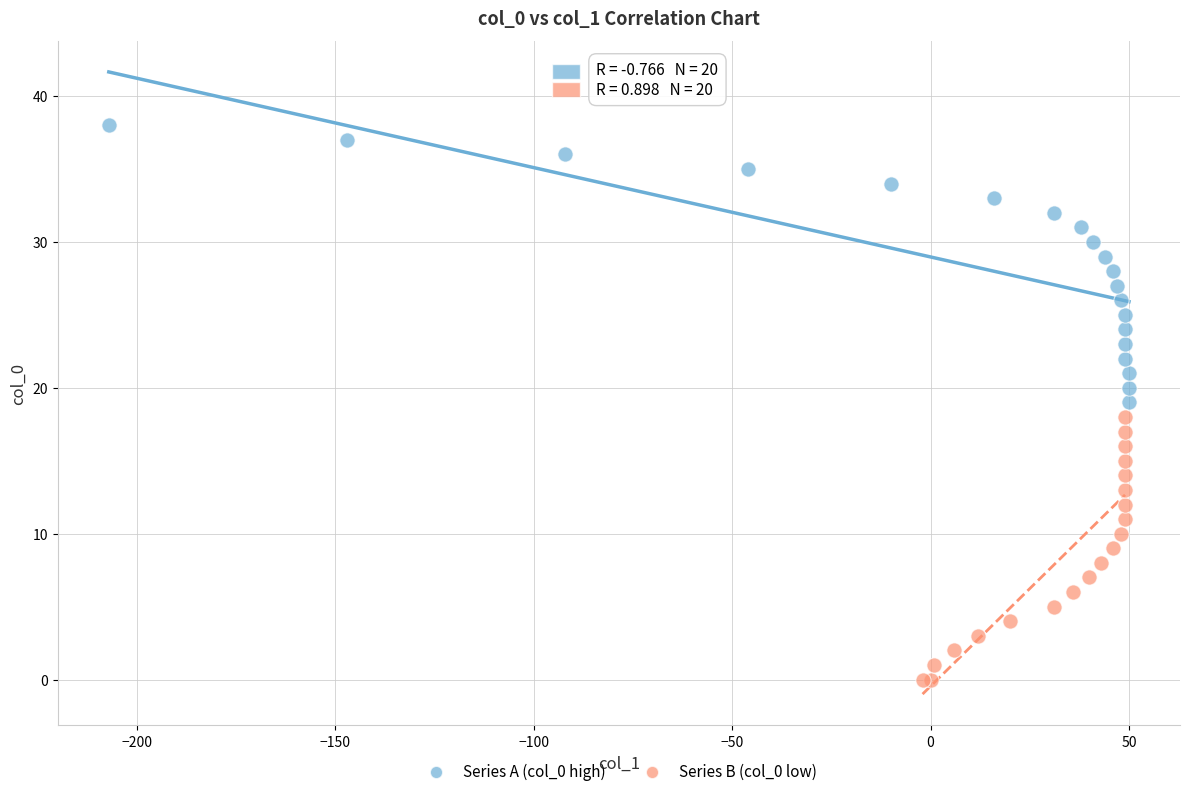

Which series contains the lowest Y value?

Series B (col_0 low)